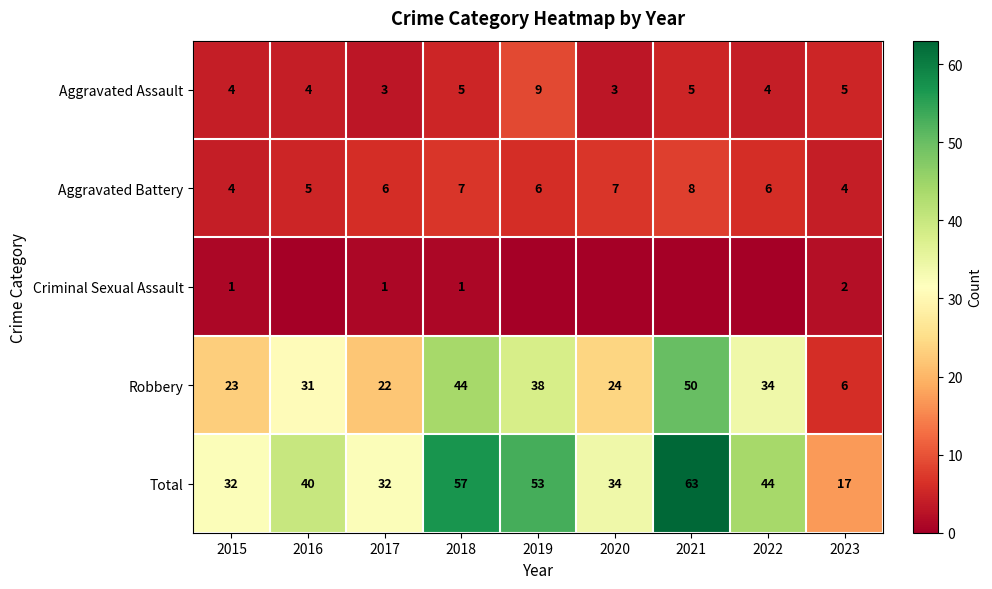

True or false: Total has a value of 85 at 2019.

False